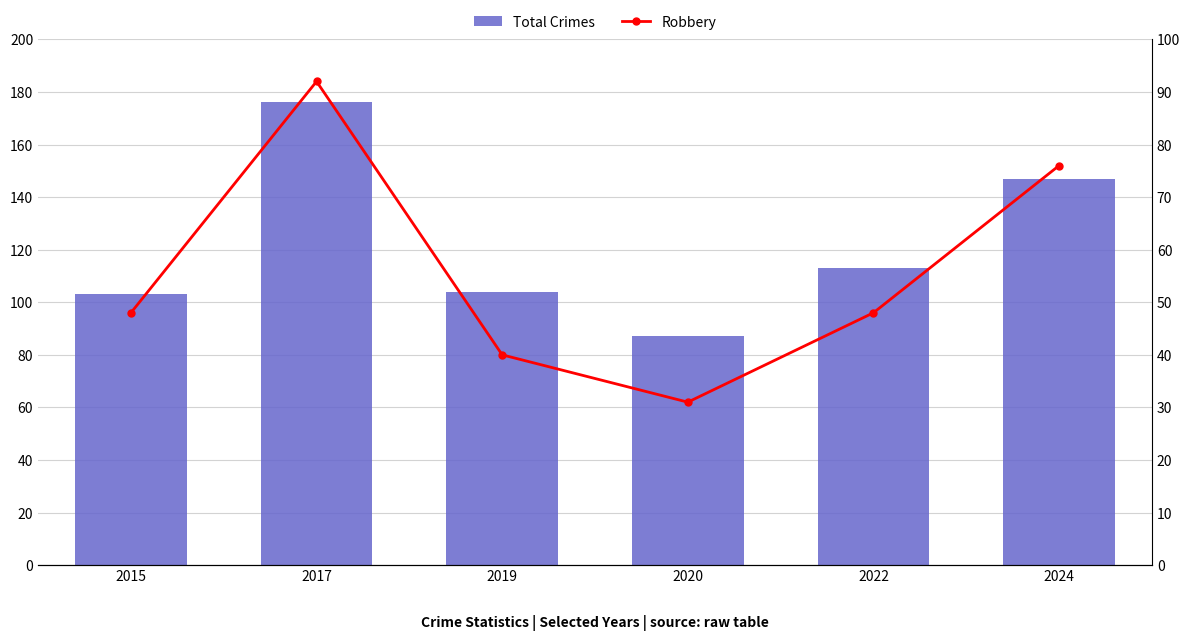

What is the difference between the Total Crimes values at 2020 and 2022?

26